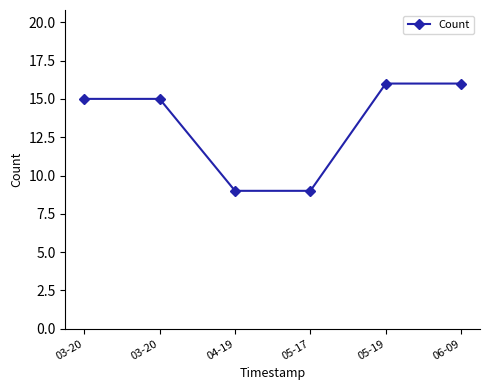

How many categories are shown in the chart?

6